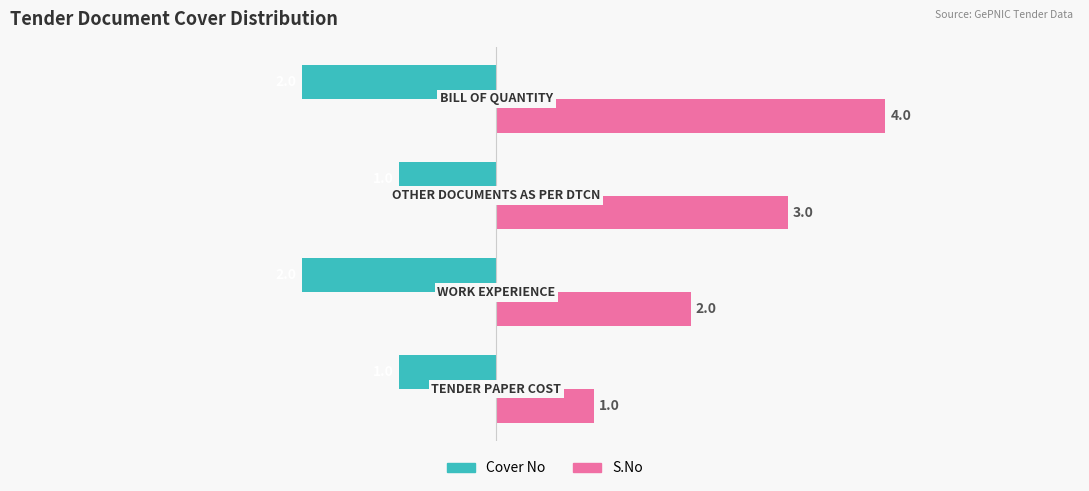

List the series in order of their overall mean, highest first.

S.No, Cover No